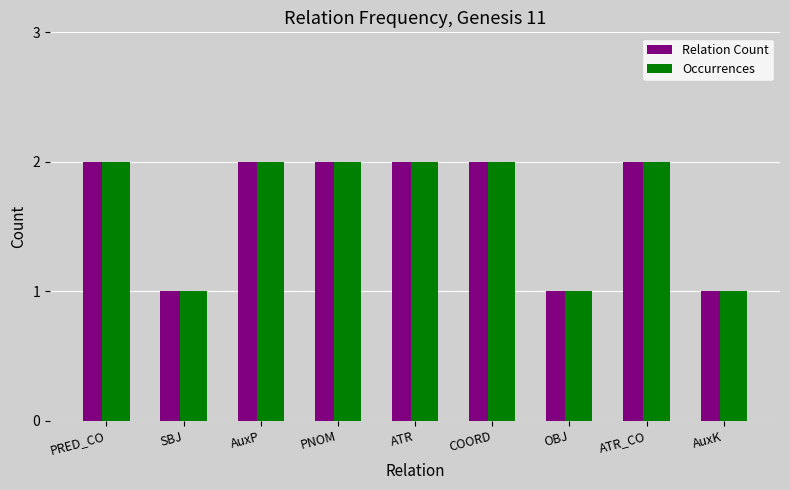

What is the sum of all Occurrences values?

15